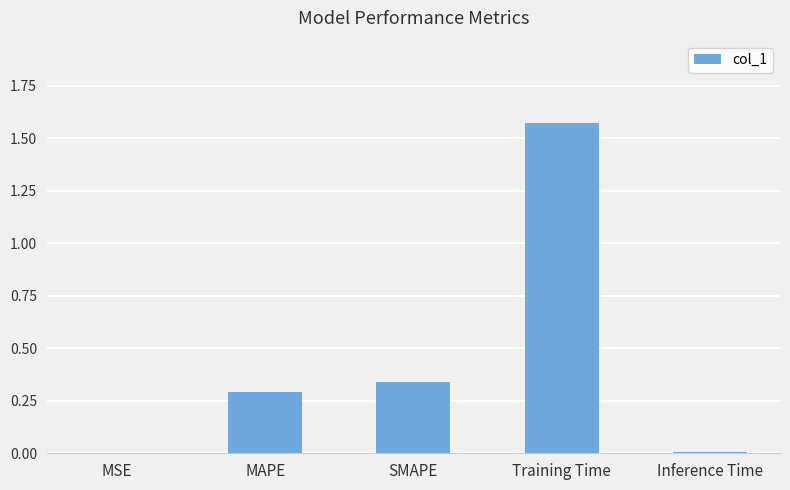

Between Inference Time and SMAPE, which is larger?

SMAPE